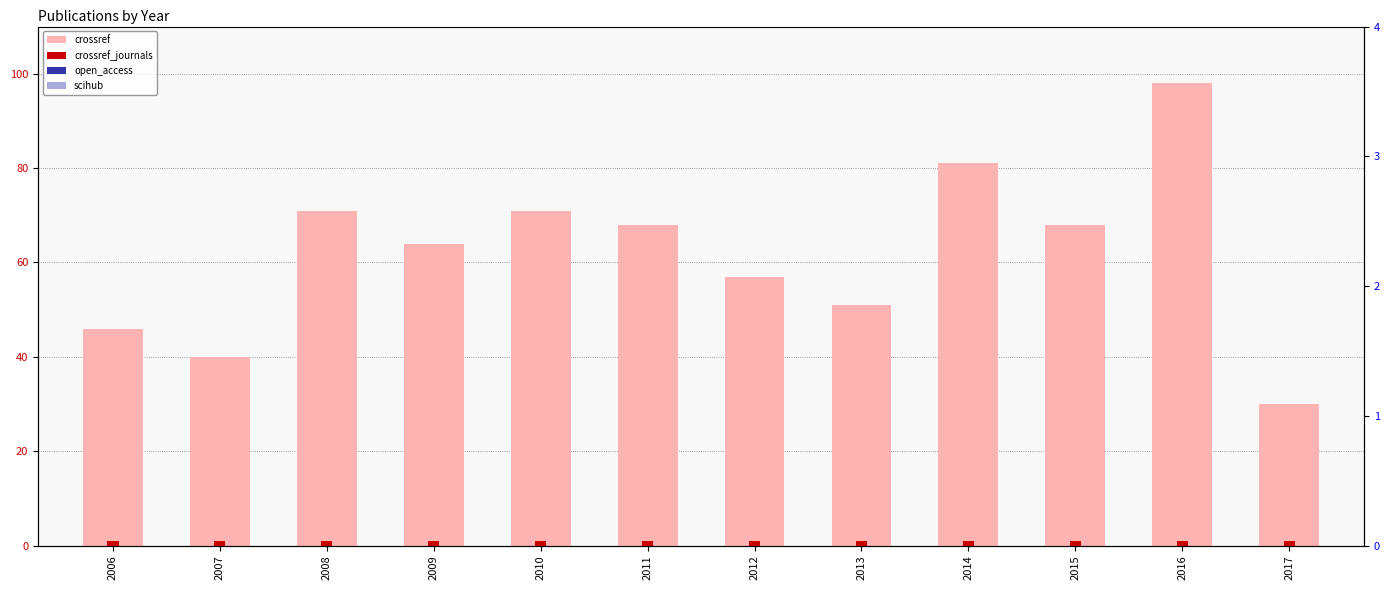

At which label does crossref first exceed 68?

2008